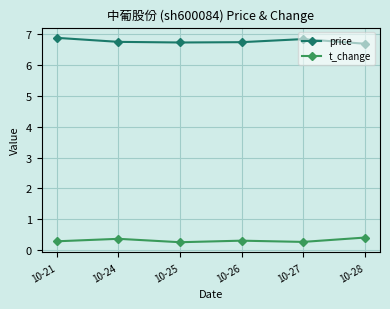

At 10-28, list the series in order from largest to smallest.

price, t_change